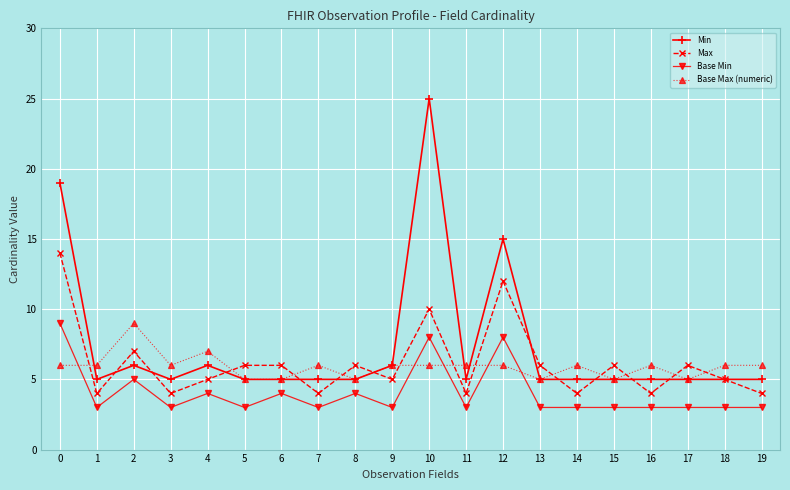

True or false: Base Max (numeric) has a value of 6 at 14.

True